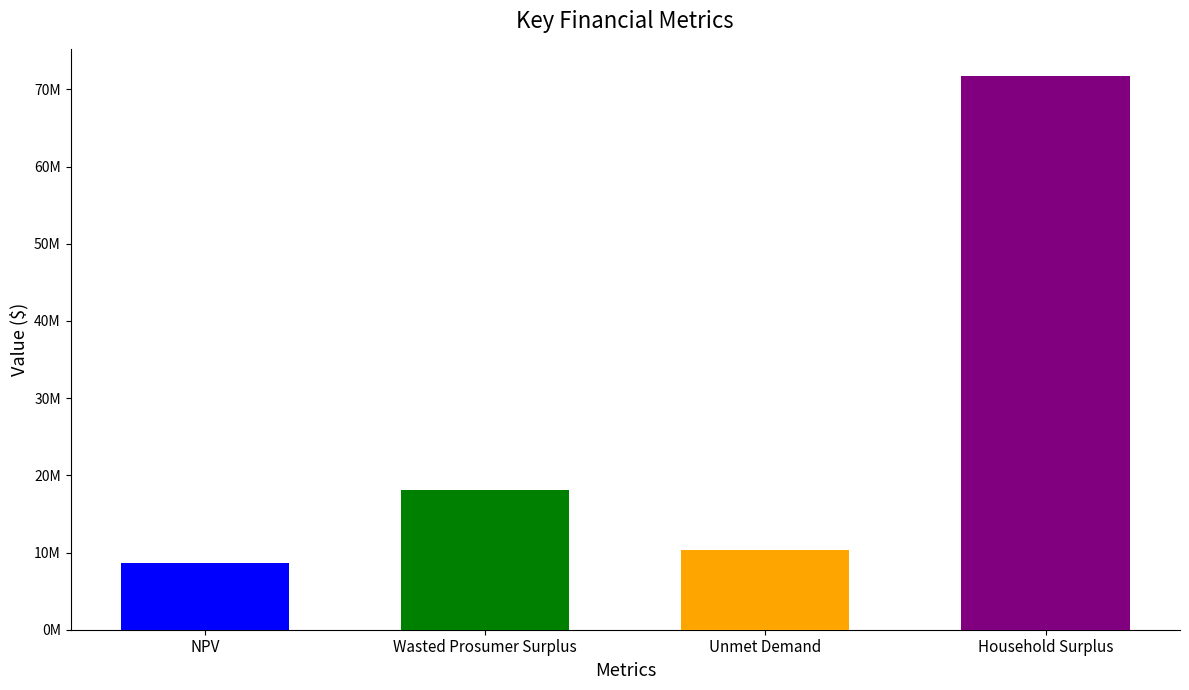

List the labels in order of value, largest first.

Household Surplus, Wasted Prosumer Surplus, Unmet Demand, NPV